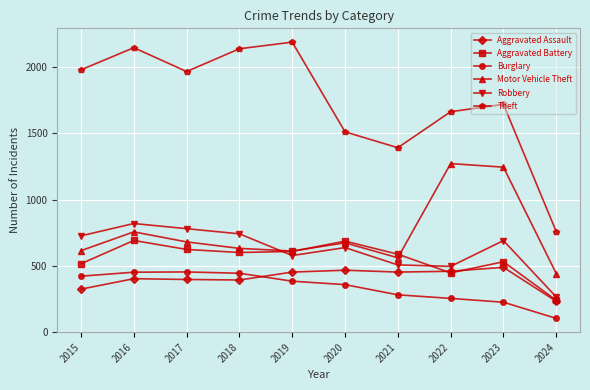

Count the number of categories in the chart.

10